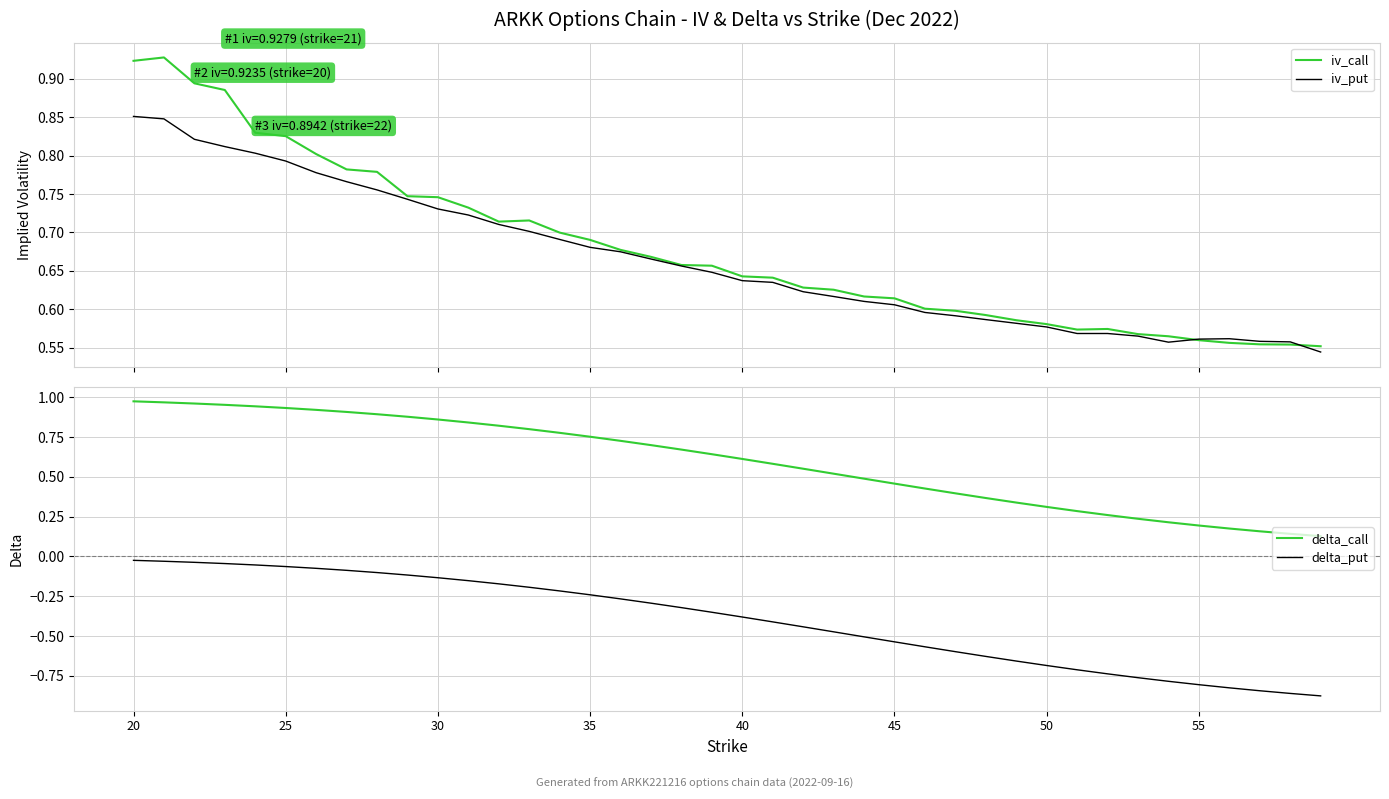

Reading right to left, what are all the values shown in this chart?

iv_call: 0.6	0.6	0.6	0.6	0.6	0.6	0.6	0.6	0.6	0.6	0.6	0.6	0.6	0.6	0.6	0.6	0.6	0.6	0.6	0.6	0.7	0.7	0.7	0.7	0.7	0.7	0.7	0.7	0.7	0.7	0.7	0.8	0.8	0.8	0.8	0.8	0.9	0.9	0.9	0.9
iv_put: 0.5	0.6	0.6	0.6	0.6	0.6	0.6	0.6	0.6	0.6	0.6	0.6	0.6	0.6	0.6	0.6	0.6	0.6	0.6	0.6	0.6	0.7	0.7	0.7	0.7	0.7	0.7	0.7	0.7	0.7	0.7	0.8	0.8	0.8	0.8	0.8	0.8	0.8	0.8	0.9
delta_call: 0.1	0.1	0.2	0.2	0.2	0.2	0.2	0.3	0.3	0.3	0.3	0.4	0.4	0.4	0.5	0.5	0.5	0.6	0.6	0.6	0.6	0.7	0.7	0.7	0.8	0.8	0.8	0.8	0.8	0.9	0.9	0.9	0.9	0.9	0.9	0.9	1.0	1.0	1.0	1.0
delta_put: -0.9	-0.9	-0.8	-0.8	-0.8	-0.8	-0.8	-0.7	-0.7	-0.7	-0.7	-0.6	-0.6	-0.6	-0.5	-0.5	-0.5	-0.4	-0.4	-0.4	-0.4	-0.3	-0.3	-0.3	-0.2	-0.2	-0.2	-0.2	-0.2	-0.1	-0.1	-0.1	-0.1	-0.1	-0.1	-0.1	-0.0	-0.0	-0.0	-0.0